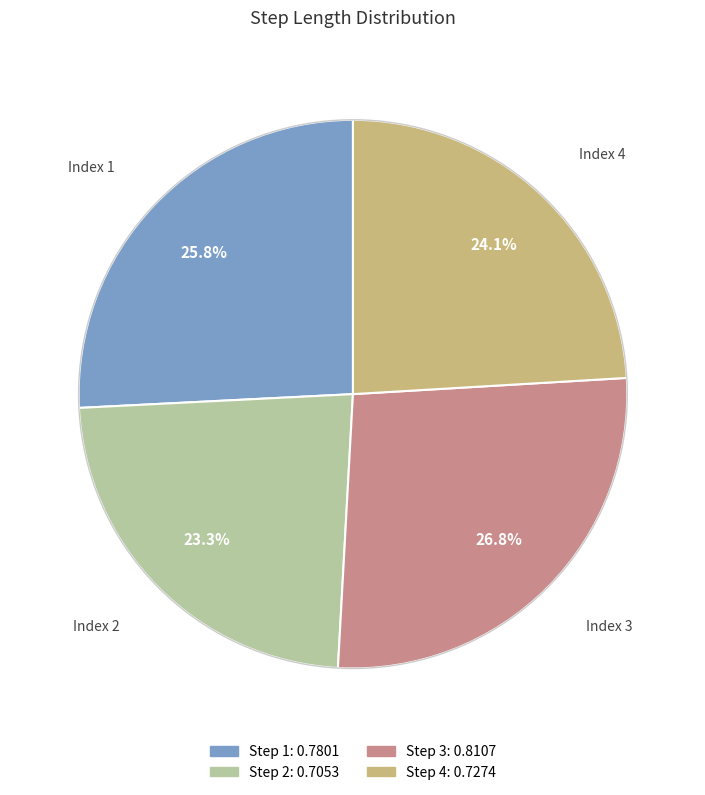

What percentage is the 1 slice, to the nearest percent?

26%